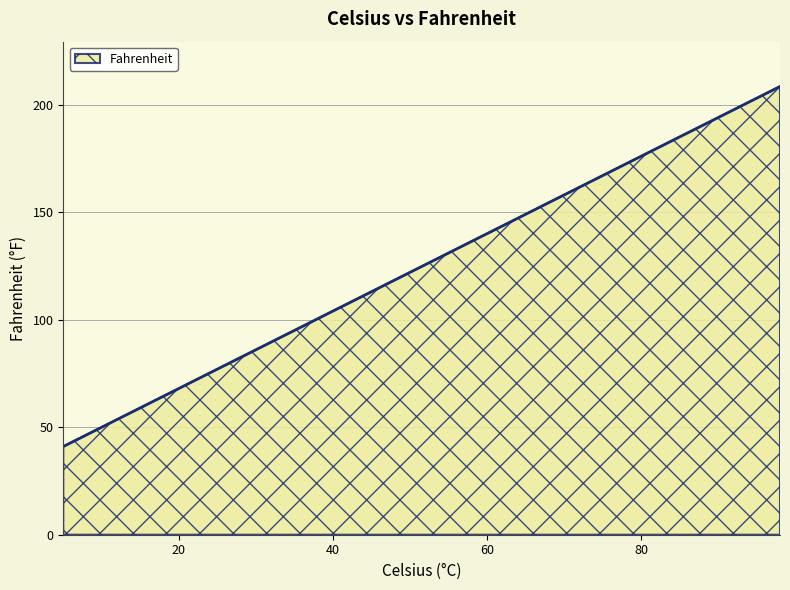

What is the ratio of the value at 10 to the value at 27?

0.6